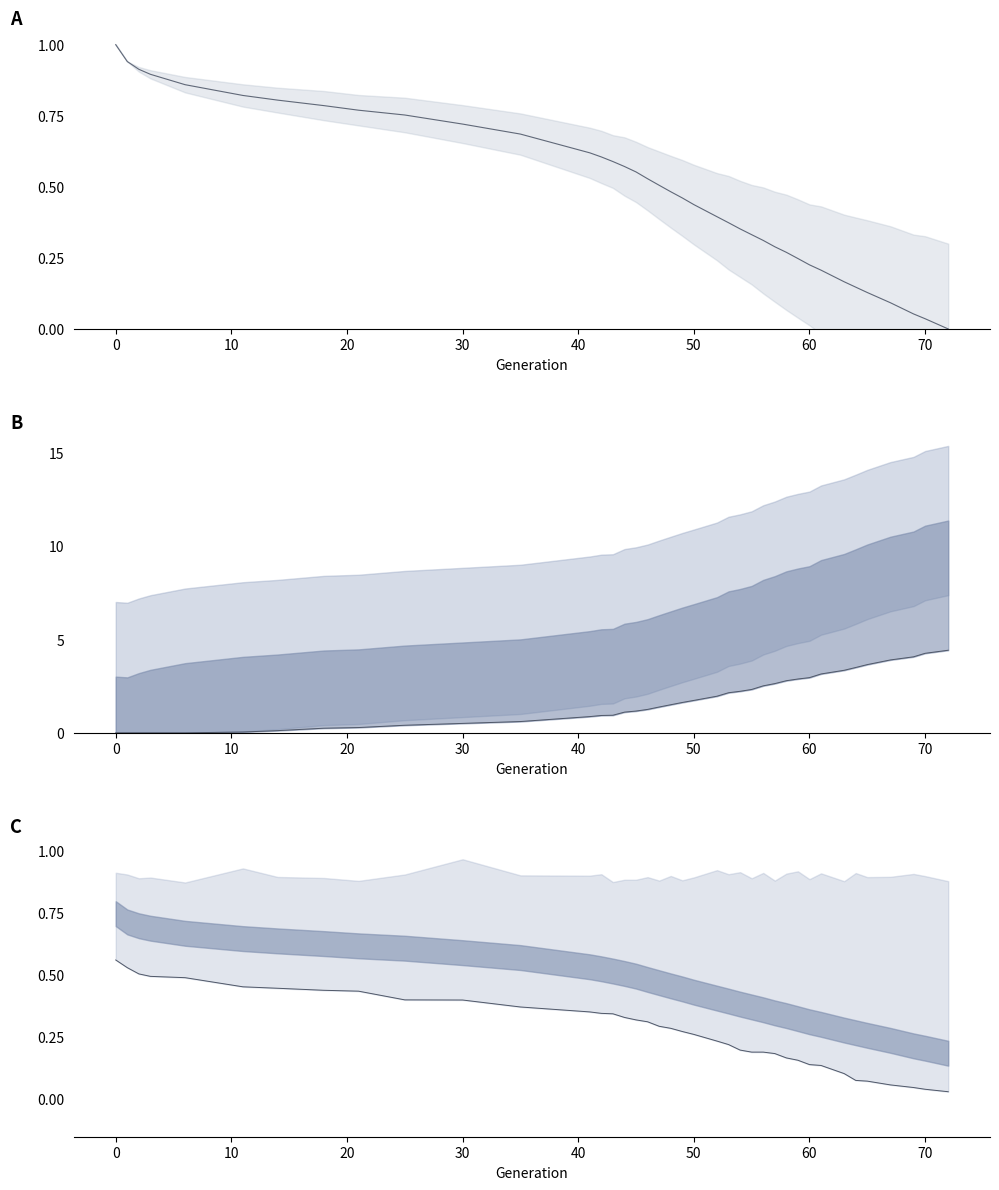

True or false: the data shows 1.4 at 50.

False